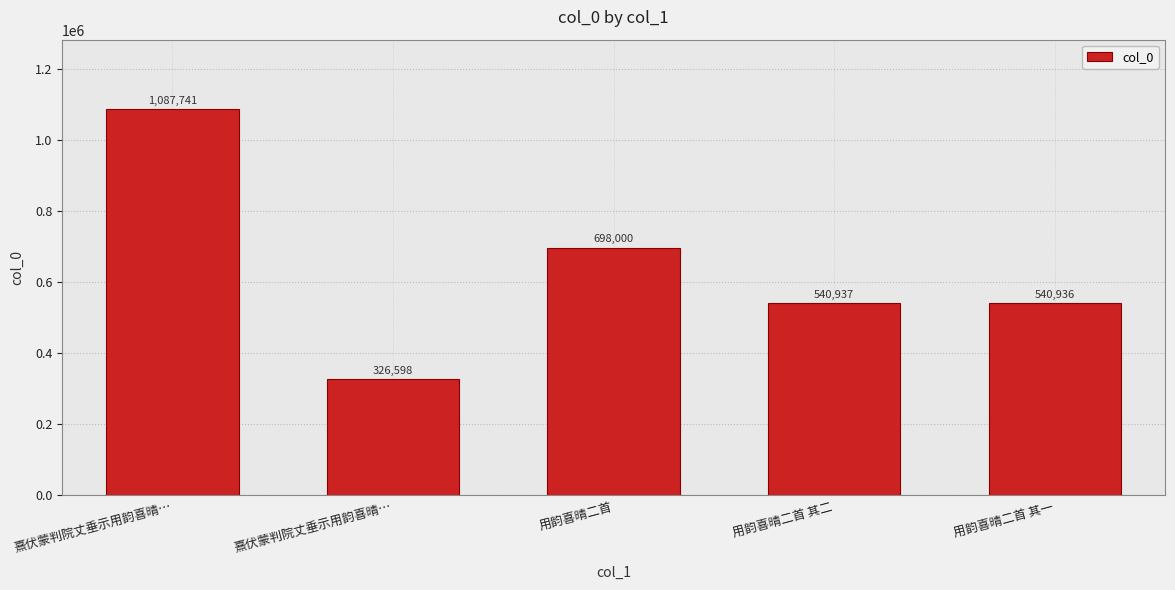

Count the number of categories in the chart.

5